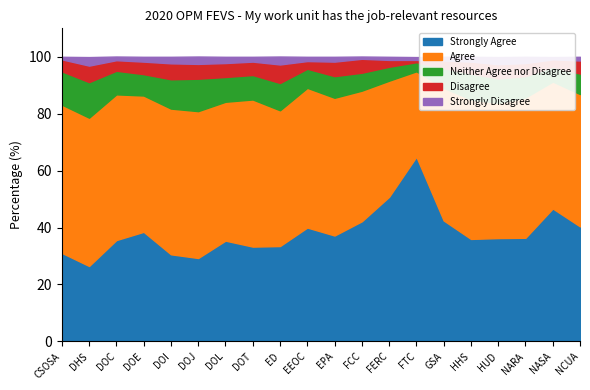

What is the sum of the Disagree values at HUD and EPA?

10.1